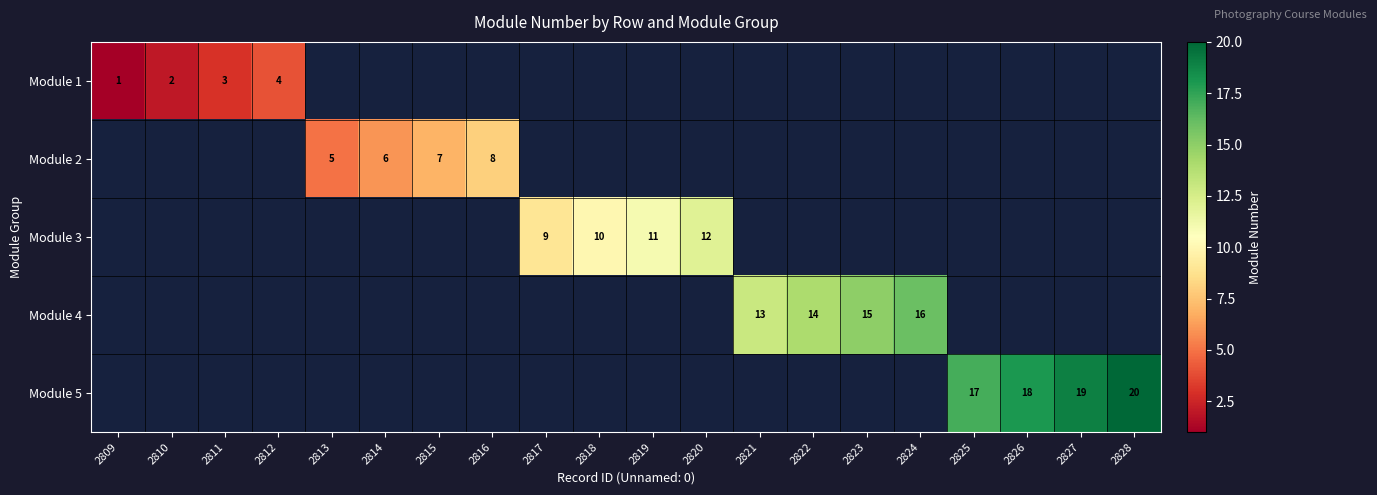

What is the difference between the highest and lowest values at 2825?

17